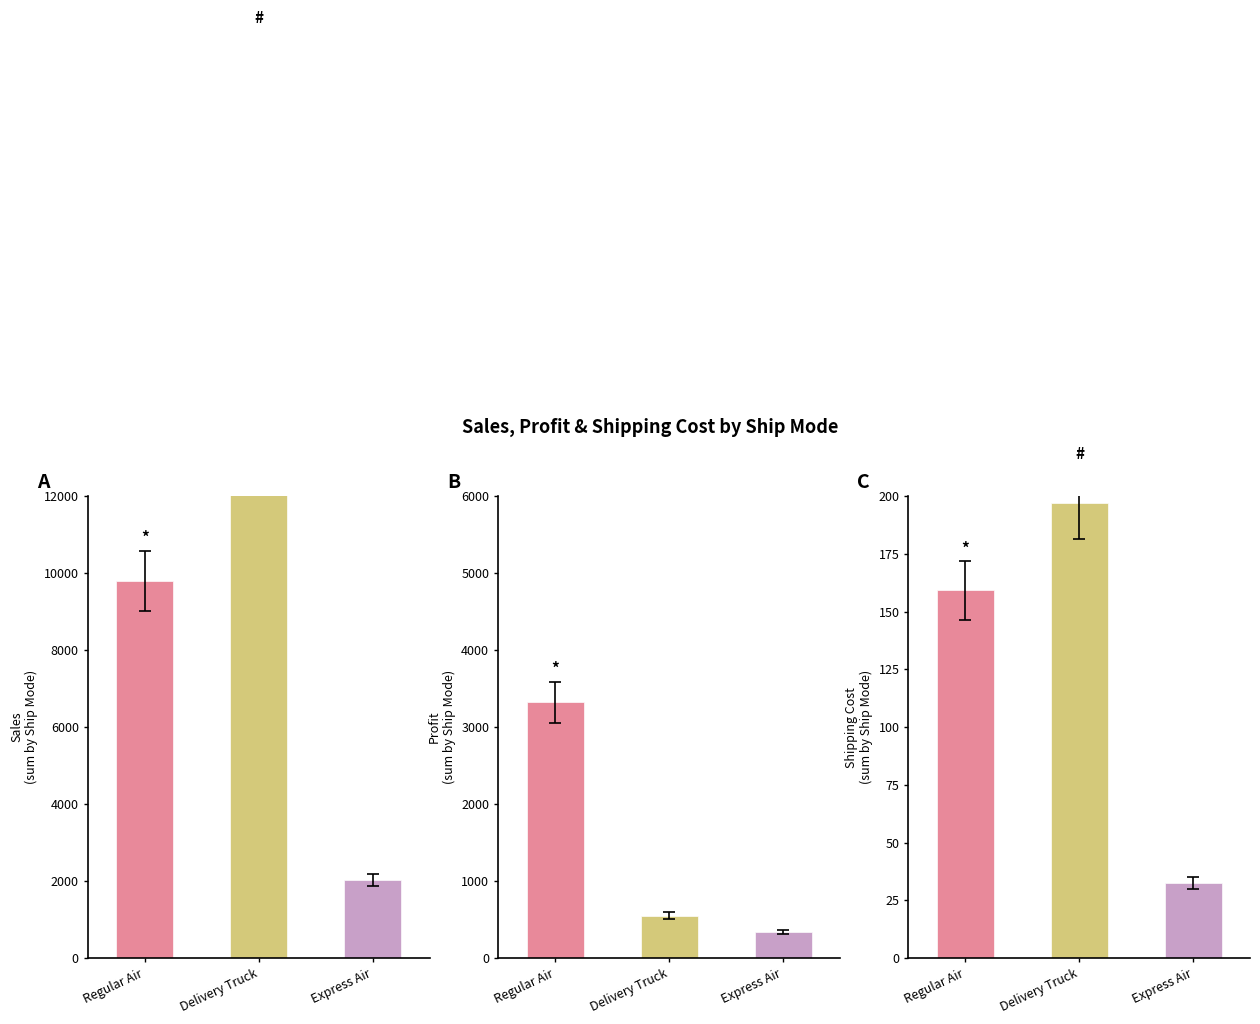

Reading left to right, extract all data points from this chart.

Sales: Regular Air=9792.9	Delivery Truck=22306.3	Express Air=2020.4
Profit: Regular Air=3322.0	Delivery Truck=550.5	Express Air=337.4
Shipping Cost: Regular Air=159.2	Delivery Truck=197.1	Express Air=32.7